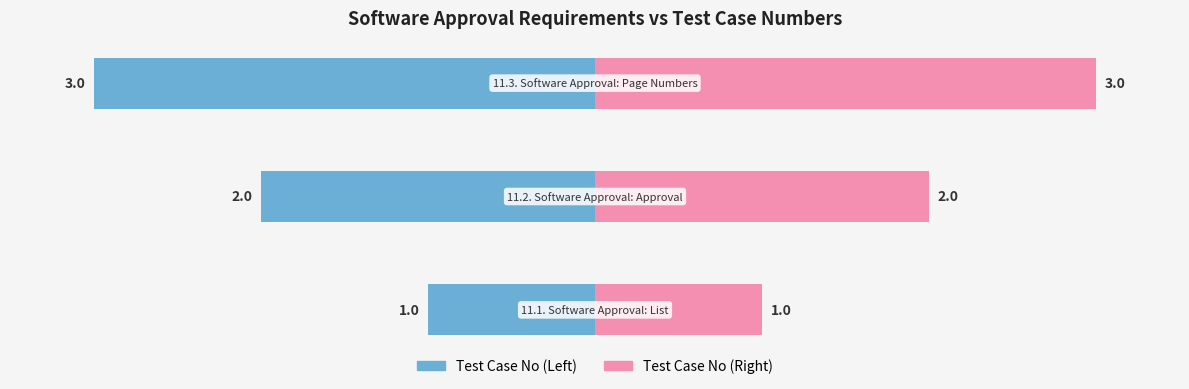

At which label is Left: Test Case No closest to -60?

1